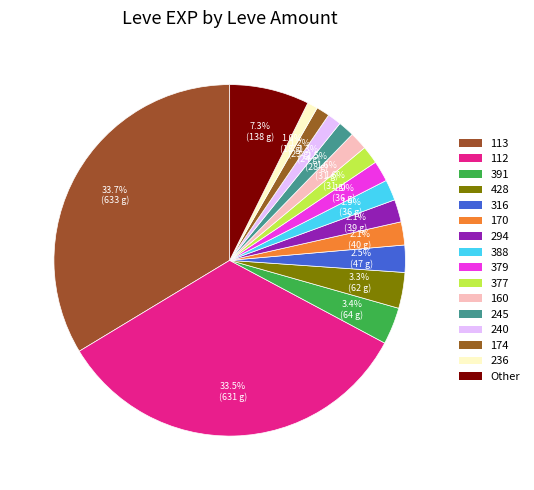

Count the number of slices in the pie.

16